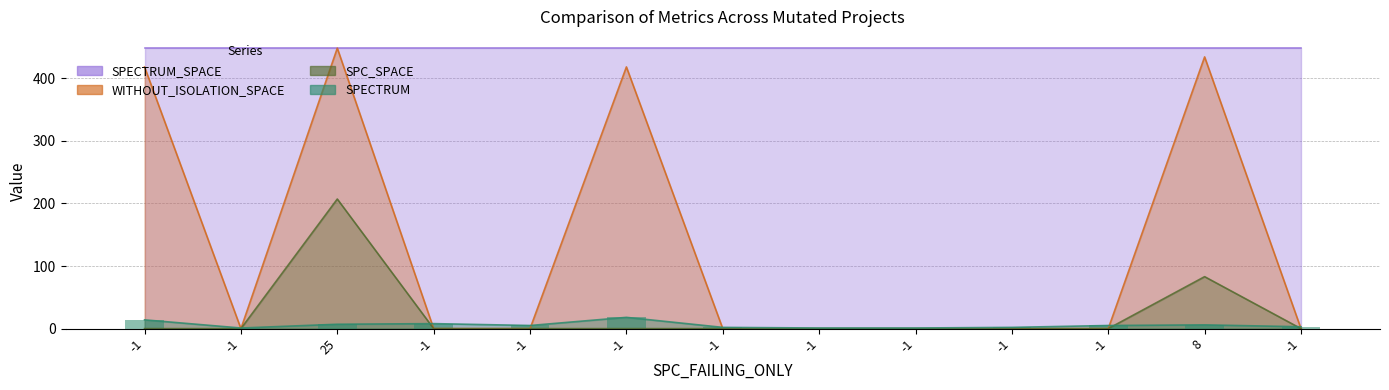

What is the sum of all WITHOUT_ISOLATION_SPACE values?

1718